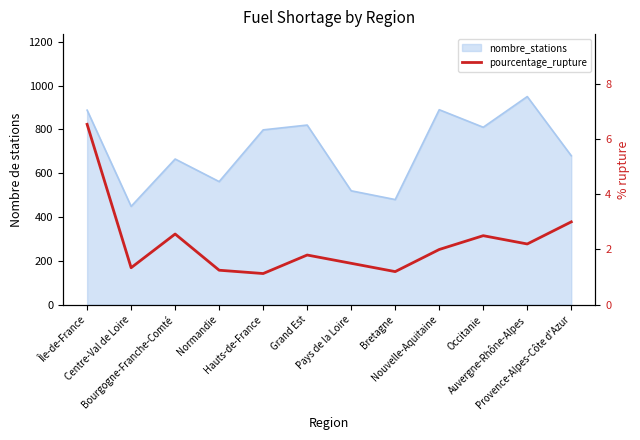

Is it true that the value at Occitanie is 2.5?

True